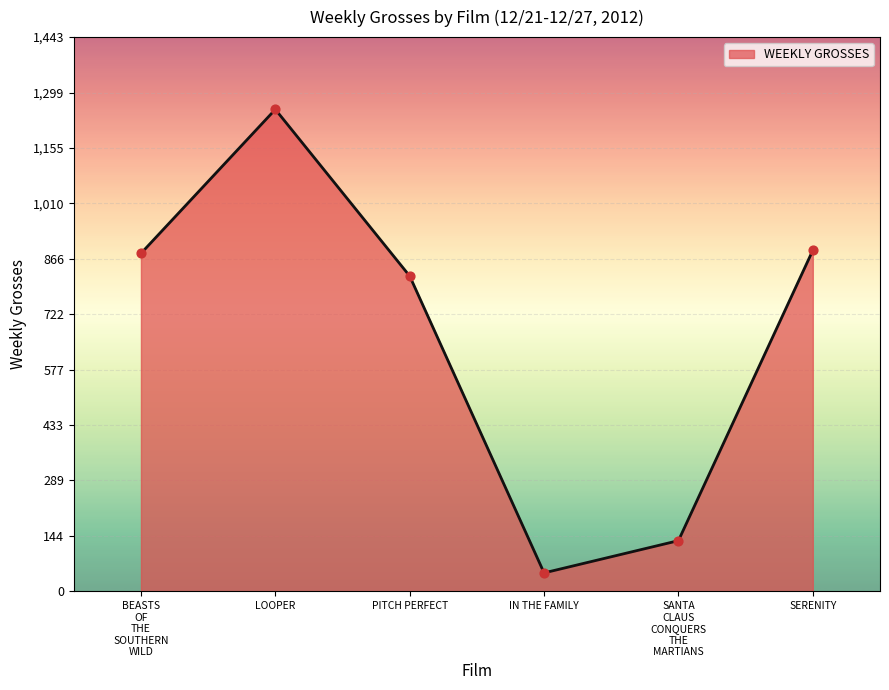

What is the change in value from LOOPER to SERENITY?

-367